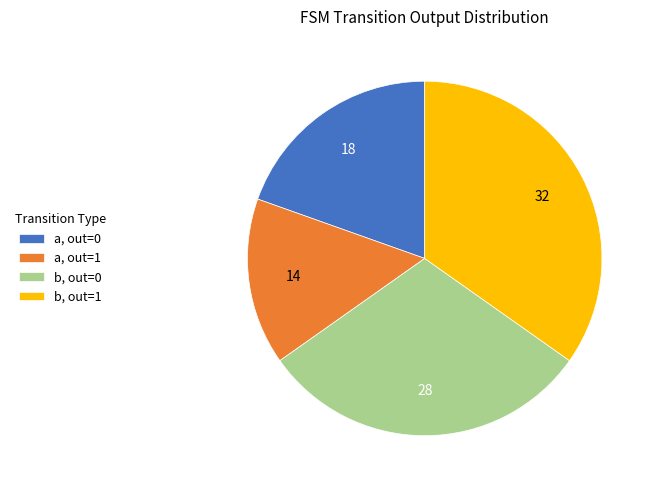

Is there any slice that represents more than half of the pie?

No